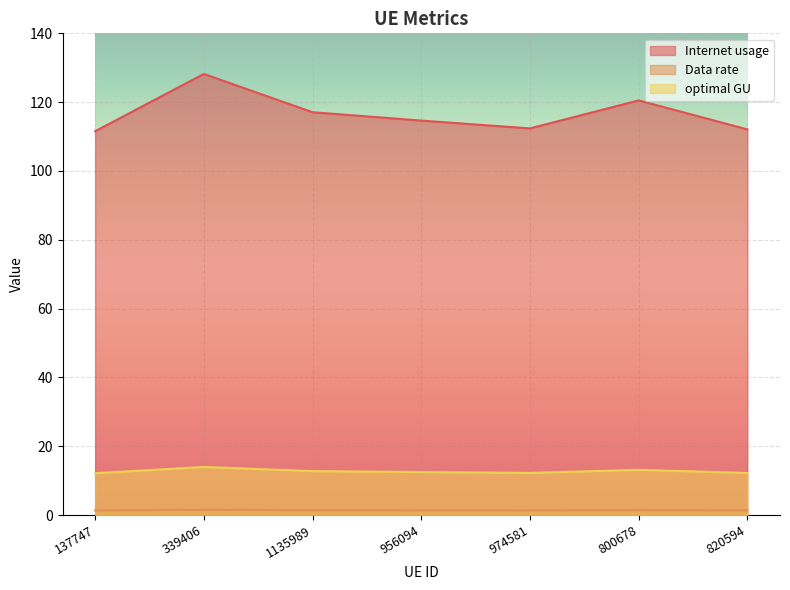

Count the number of categories in the chart.

7